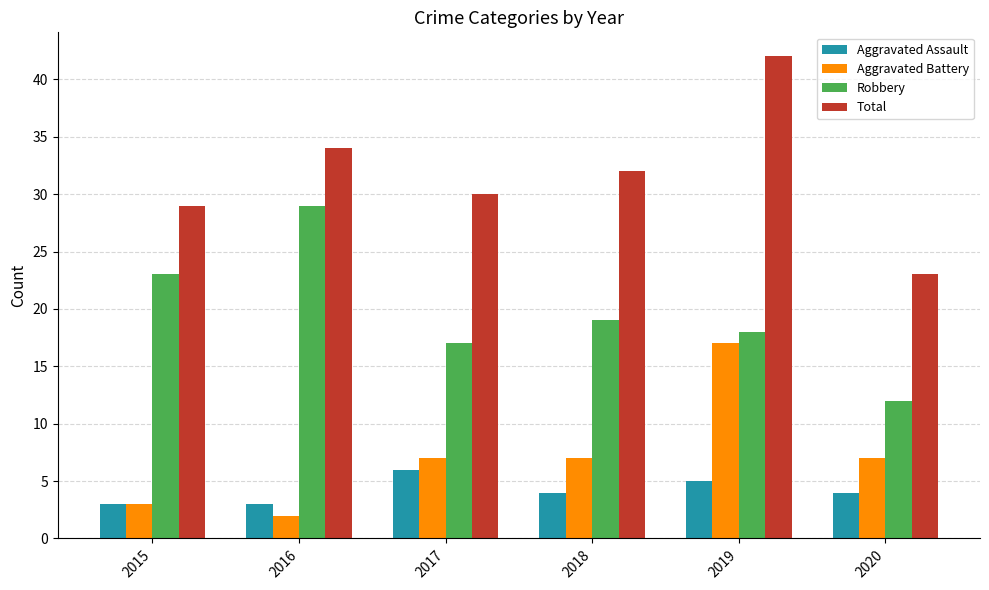

Between 2015 and 2019, which series saw the biggest shift?

Aggravated Battery